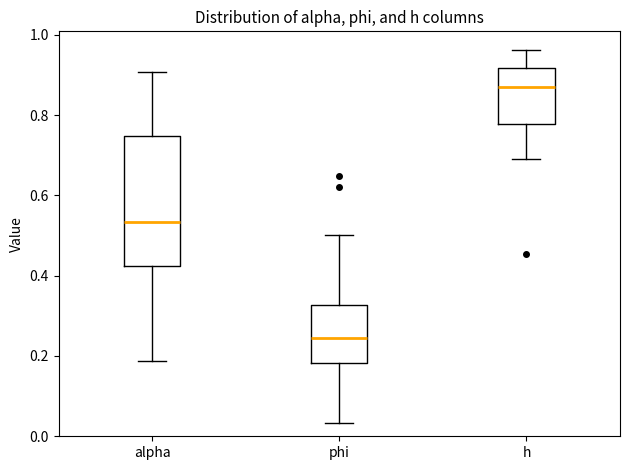

Reading left to right, read every box against the y-axis: the position of its median line, the range the box covers, and the ends of its whiskers. The values are not printed on the chart, so give them approximately, as read against the axis.

alpha: median 0.54, box 0.42 to 0.74, whiskers 0.18 to 0.90
phi: median 0.24, box 0.18 to 0.32, whiskers 0.04 to 0.50
h: median 0.88, box 0.78 to 0.92, whiskers 0.70 to 0.96